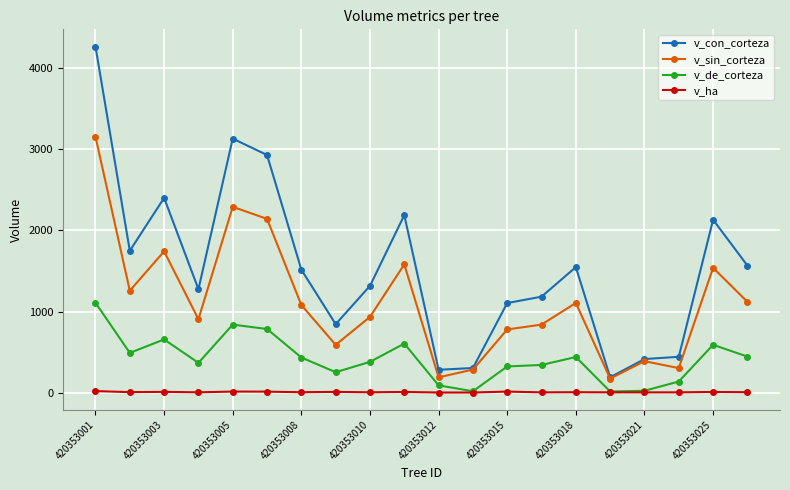

Which series has the largest total across all categories?

v_con_corteza